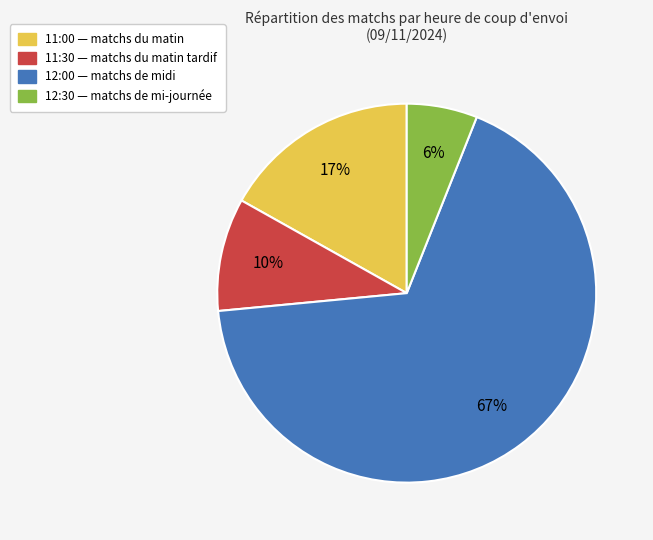

Which has a higher value, 11:00 or 12:00?

12:00